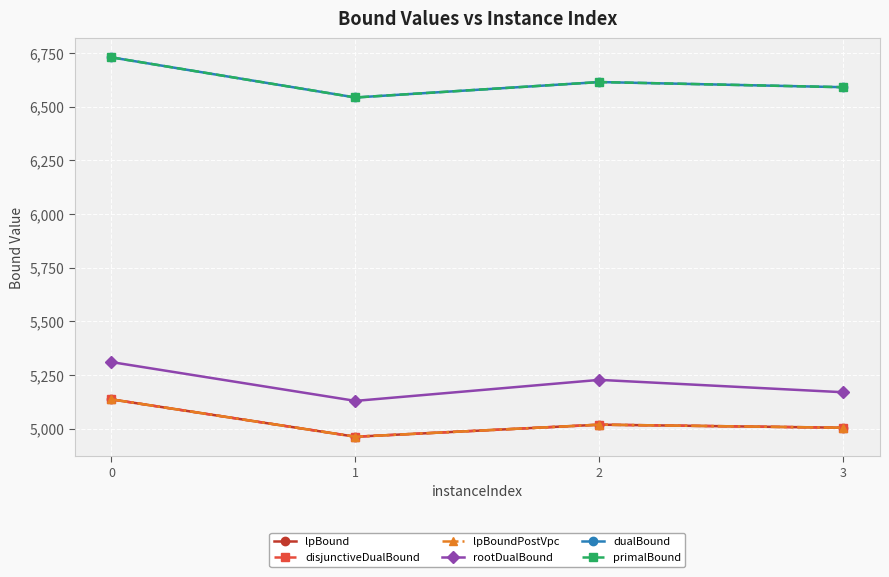

Is this an area chart (filled region under the line)?

No